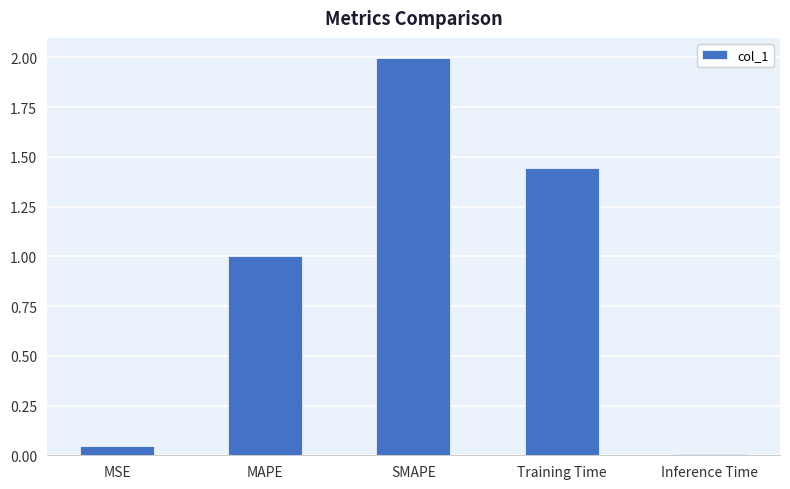

What is the approximate value at SMAPE?

2.0